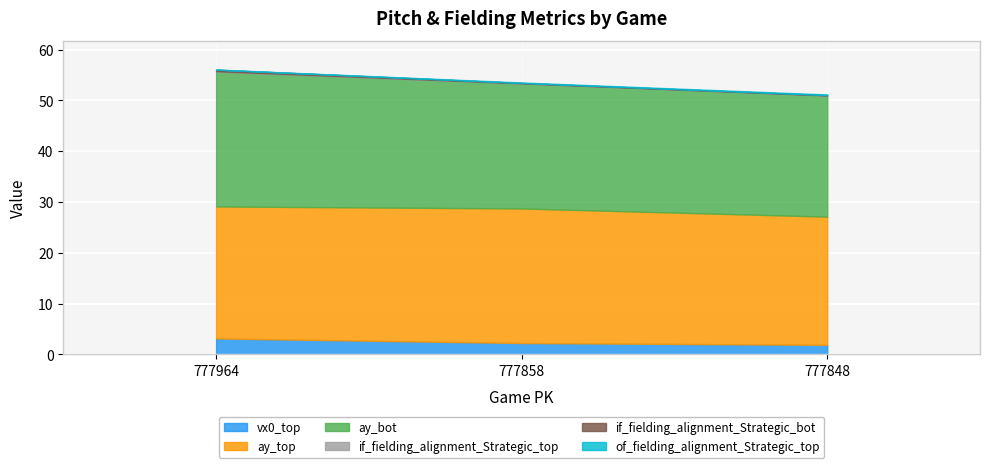

What is the difference between the ay_bot values at 777848 and 777858?

0.8